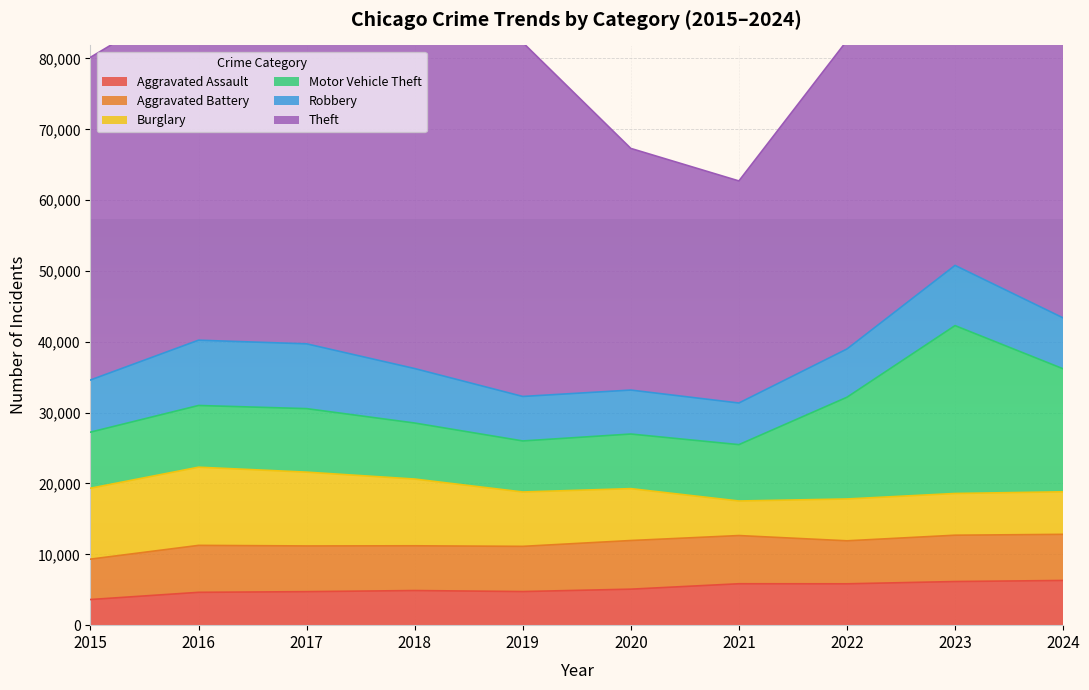

What is the minimum value for Theft?

31351